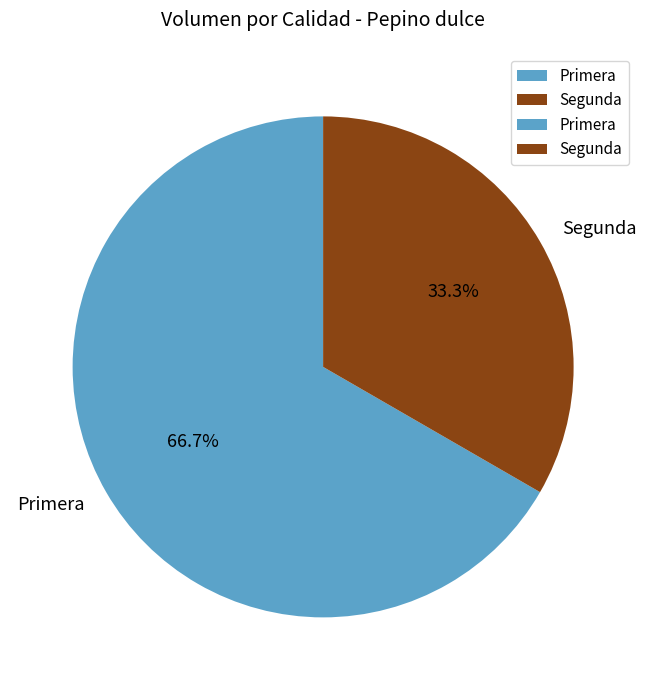

Which category has the biggest portion of the pie?

Primera